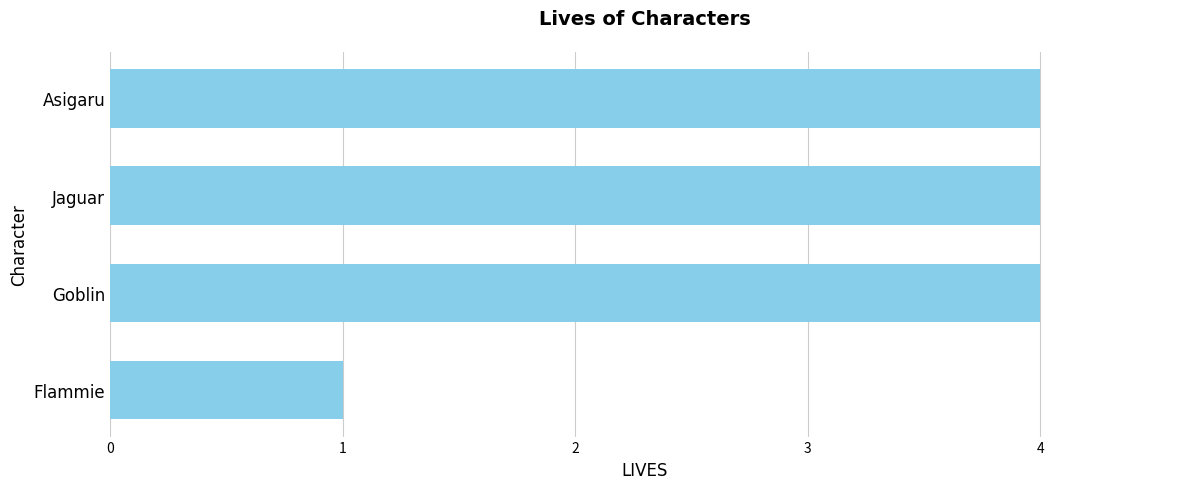

How many series are shown in this chart?

1